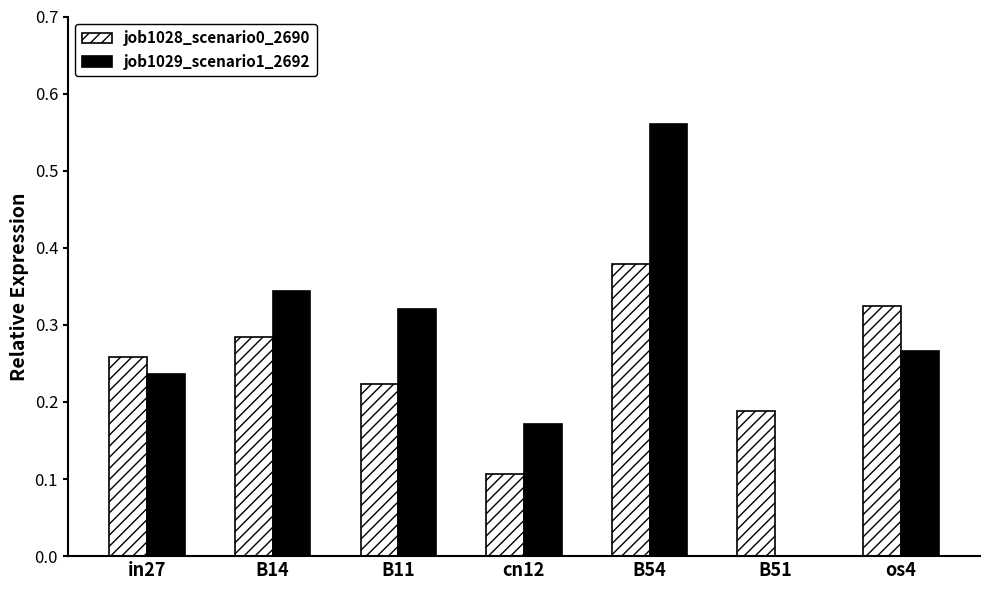

How many data points does each series have?

7